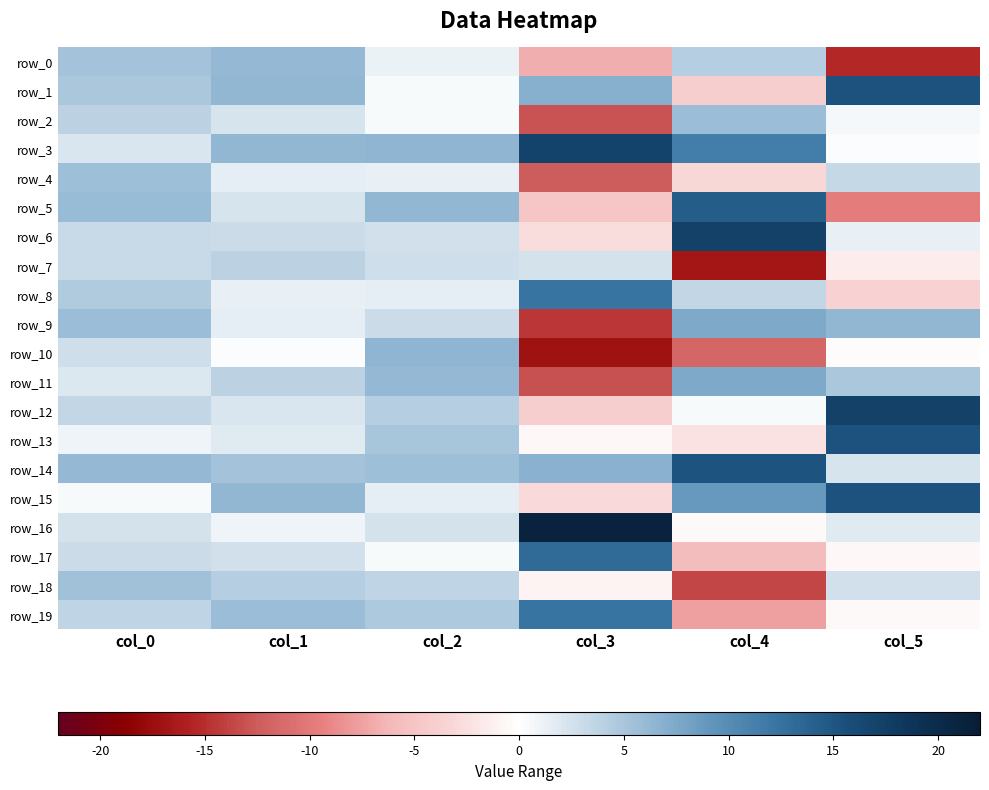

What is the spread (max minus min) of values at col_1?

6.1